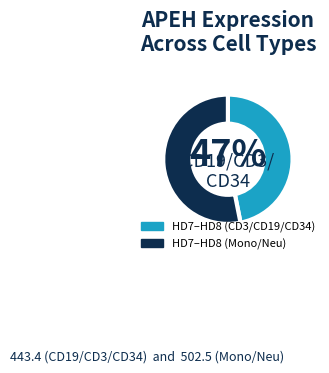

Rank the categories by value from highest to lowest.

HD7–HD8 (Mono/Neu), HD7–HD8 (CD3/CD19/CD34)